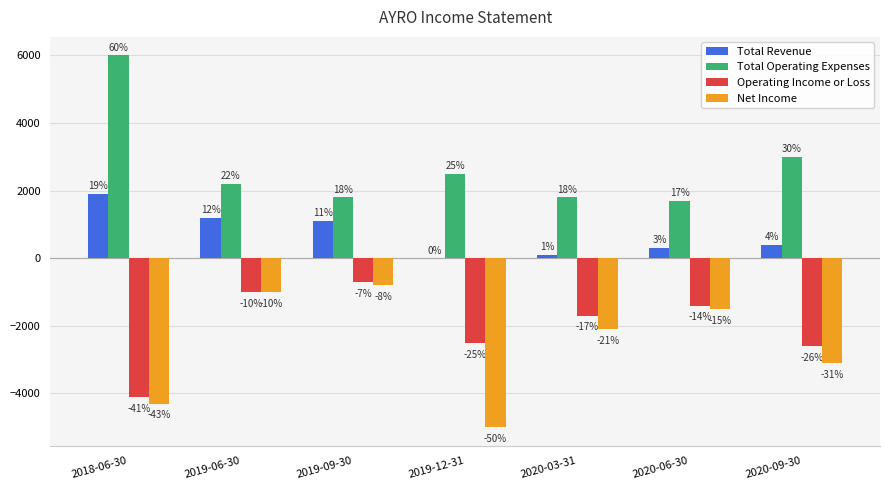

Are the bars grouped side by side (vs. stacked)?

Yes